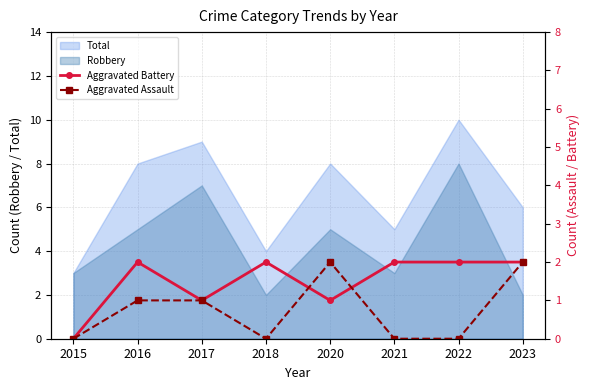

How many times do Aggravated Battery and Aggravated Assault cross each other?

2